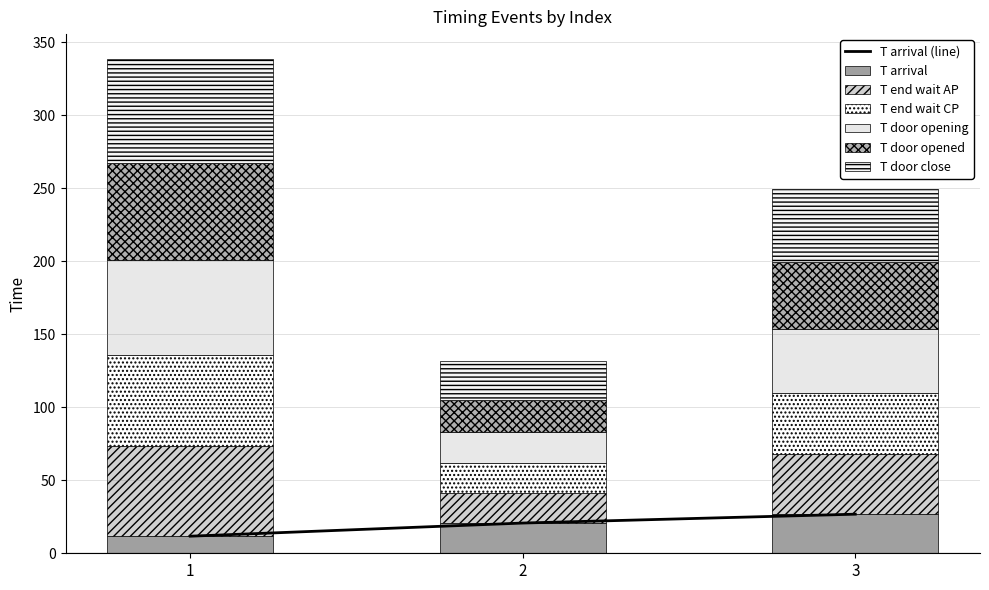

Is the value of T arrival at 3 greater than the value of T door opening at 2?

Yes